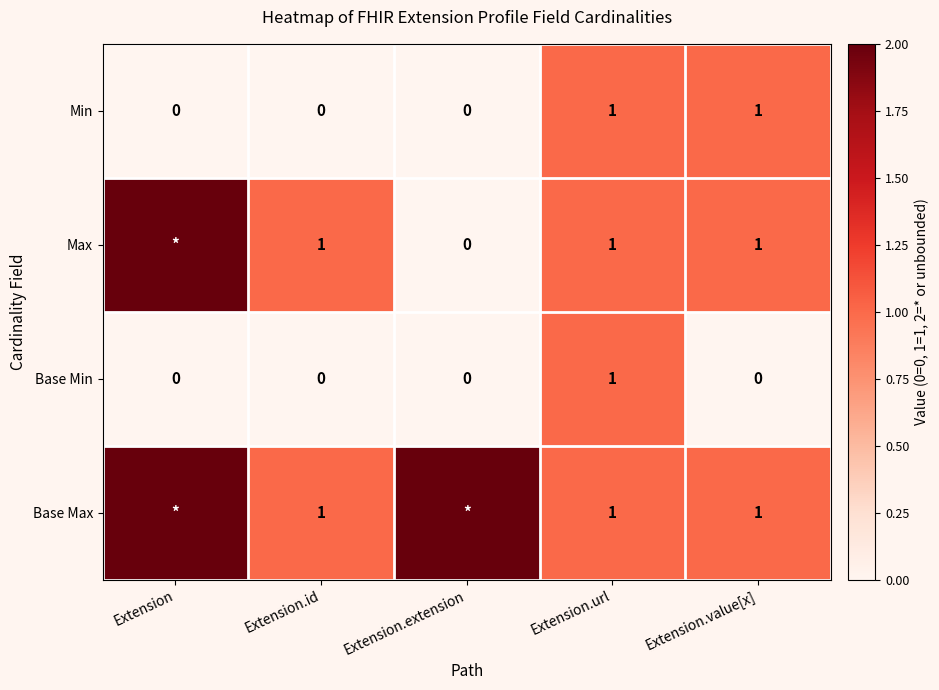

Is the value of Max at Extension.value[x] greater than the value of Min at Extension?

Yes